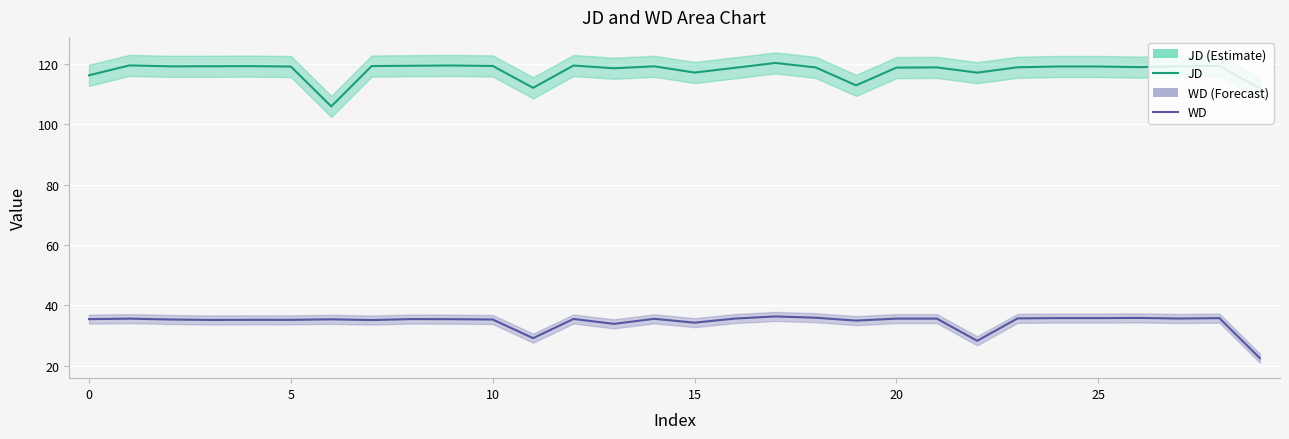

Count the number of data series in this chart.

2